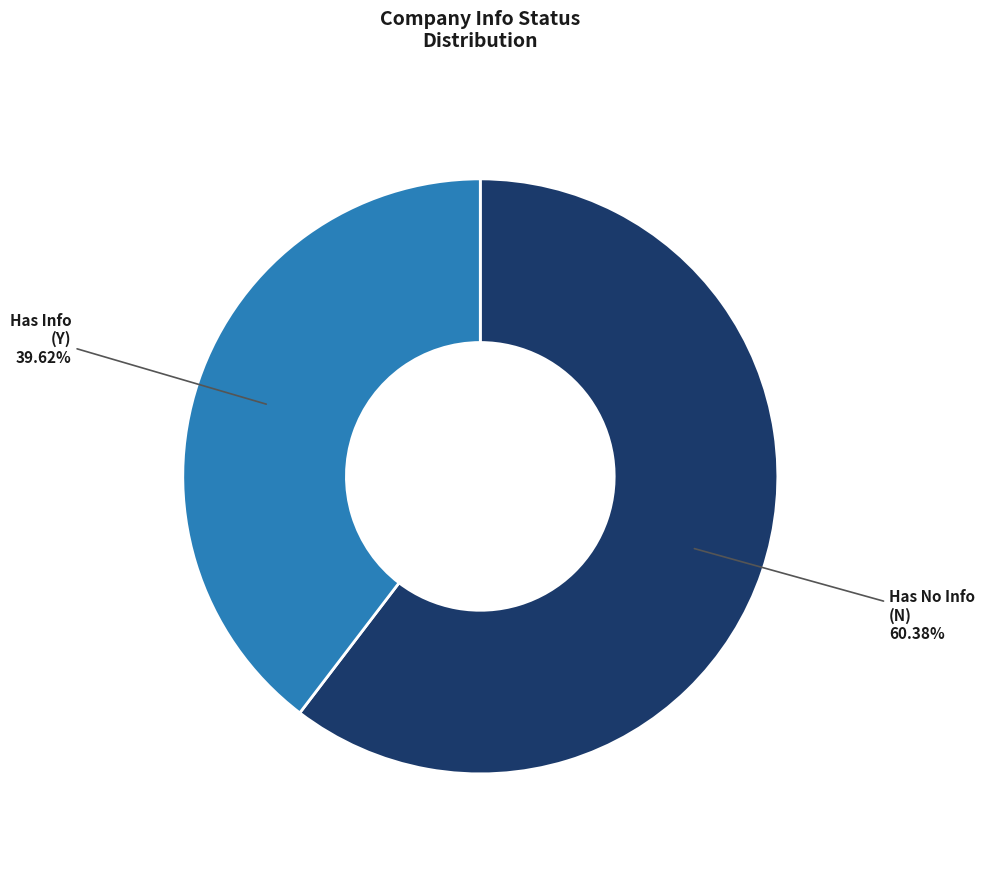

Is there a majority slice in this chart?

Yes